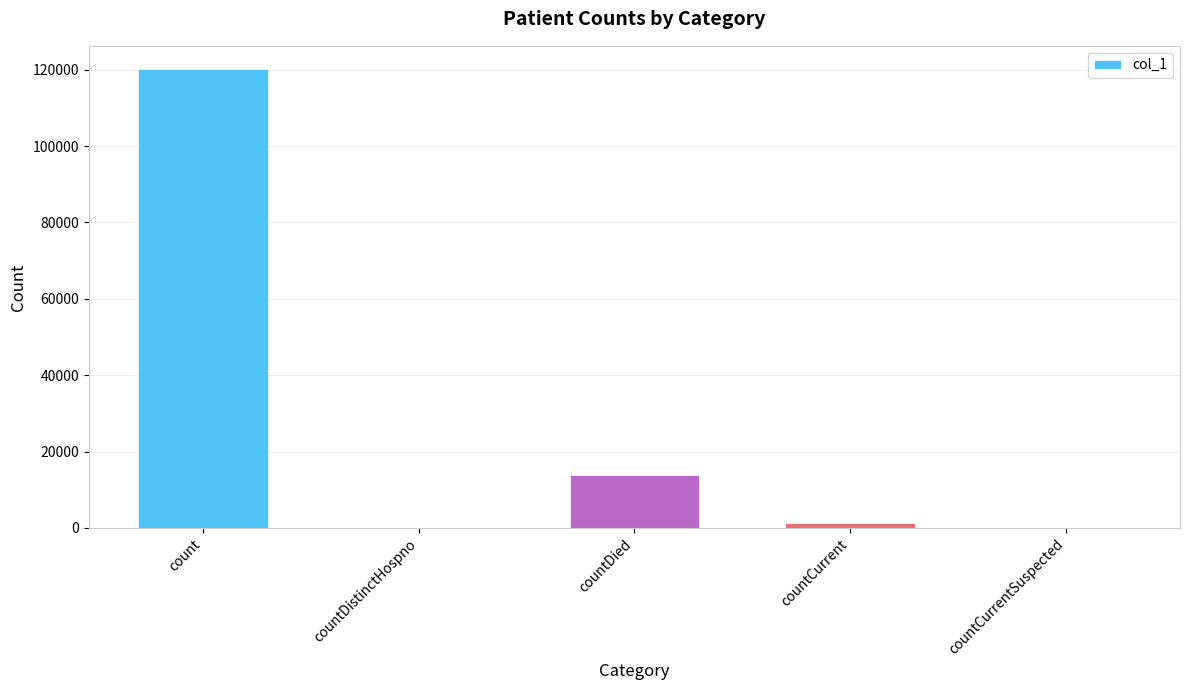

What is the sum of all values?

135295